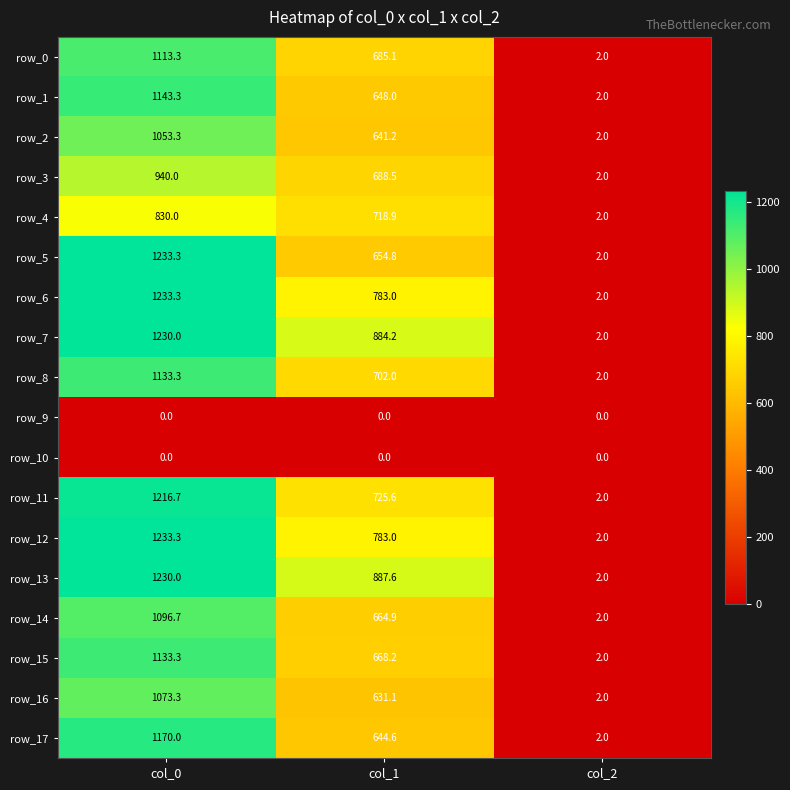

At which category does the chart reach its peak across all series?

col_0